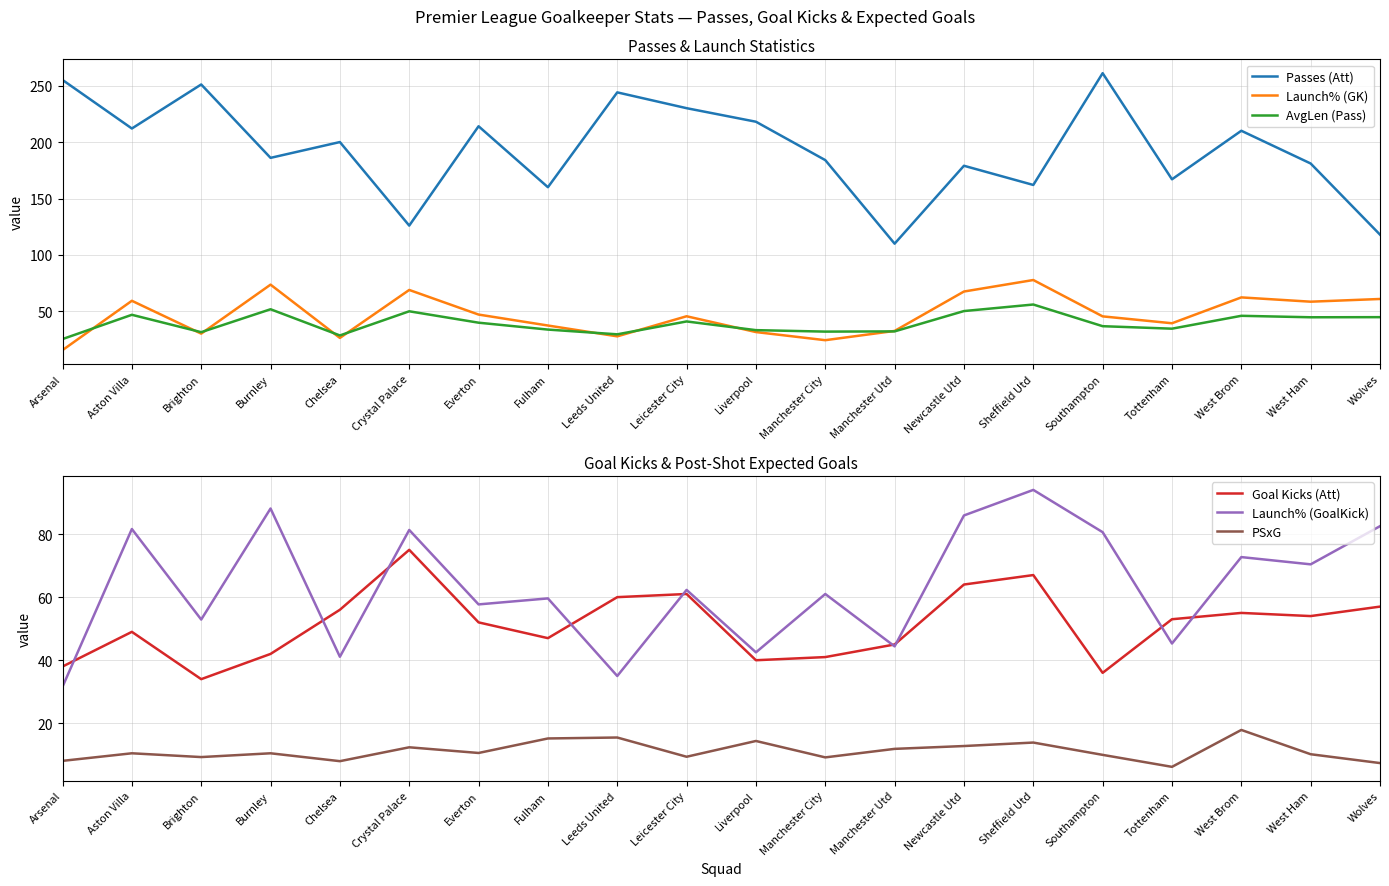

How many lines are shown in the chart?

6